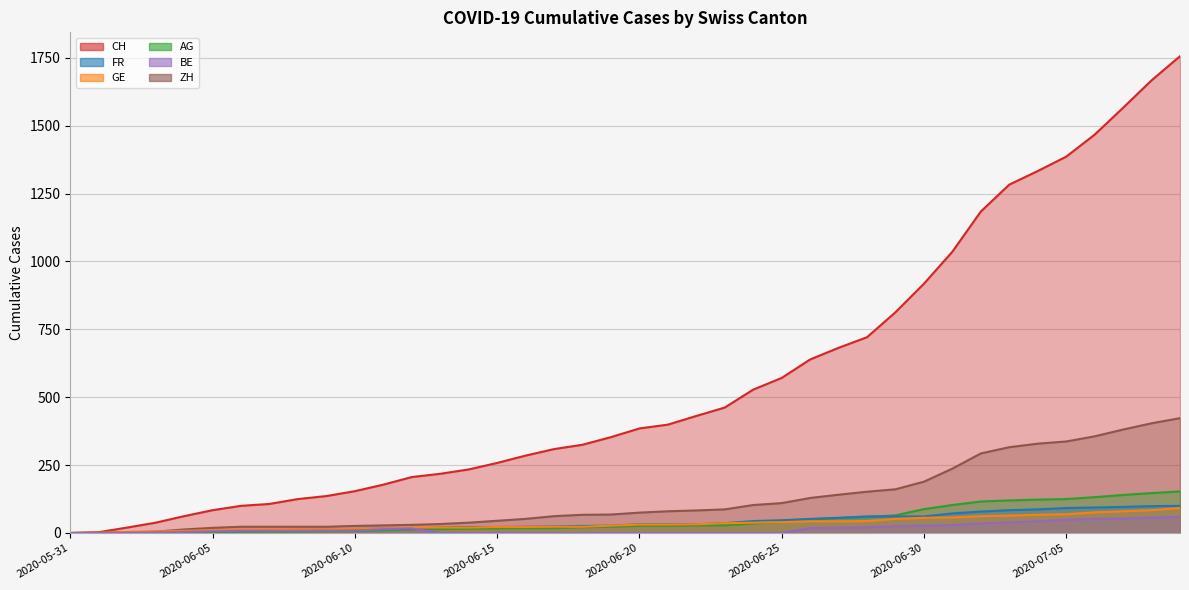

Between 2020-06-29 and 2020-06-04, which is larger?

2020-06-29